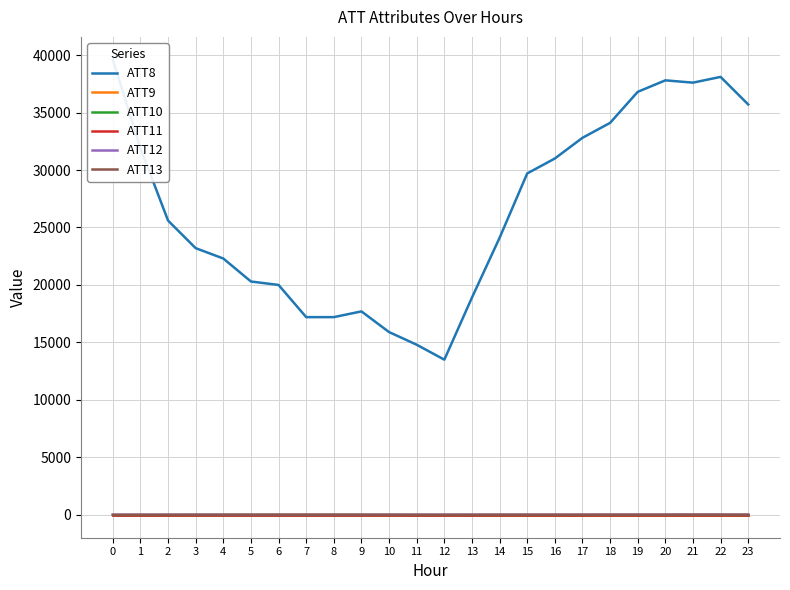

Rank the categories by ATT13 value from lowest to highest.

0, 12, 1, 2, 17, 16, 13, 11, 15, 14, 18, 10, 3, 19, 9, 23, 4, 5, 20, 22, 8, 6, 7, 21